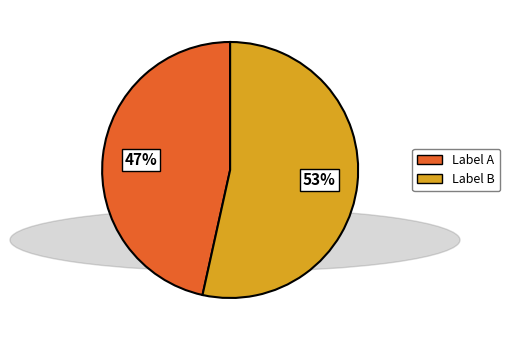

Combined, do Label B and Label A account for over 50%?

Yes